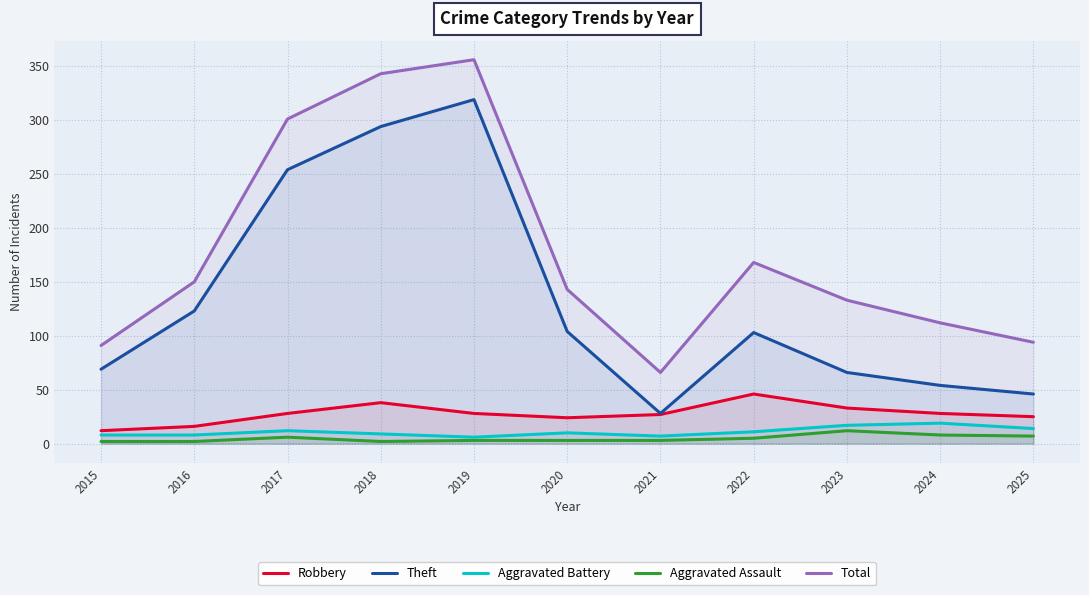

How many lines are shown in the chart?

5